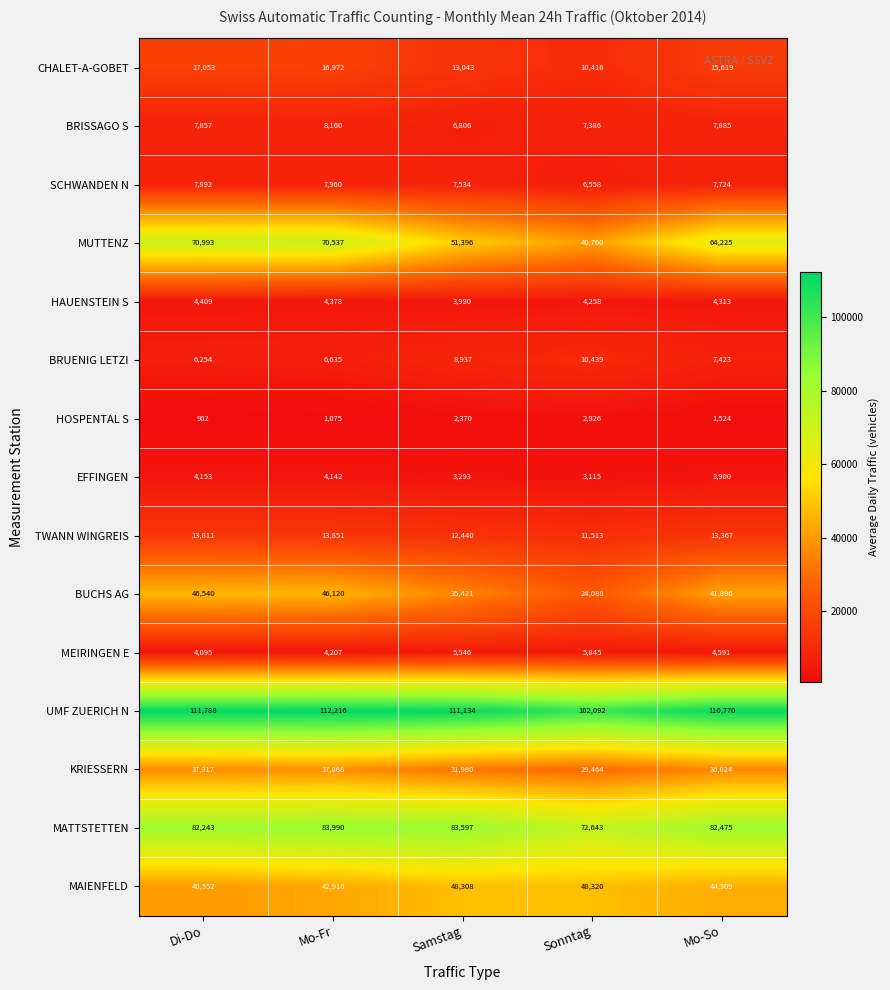

What is the greatest value displayed?

112216